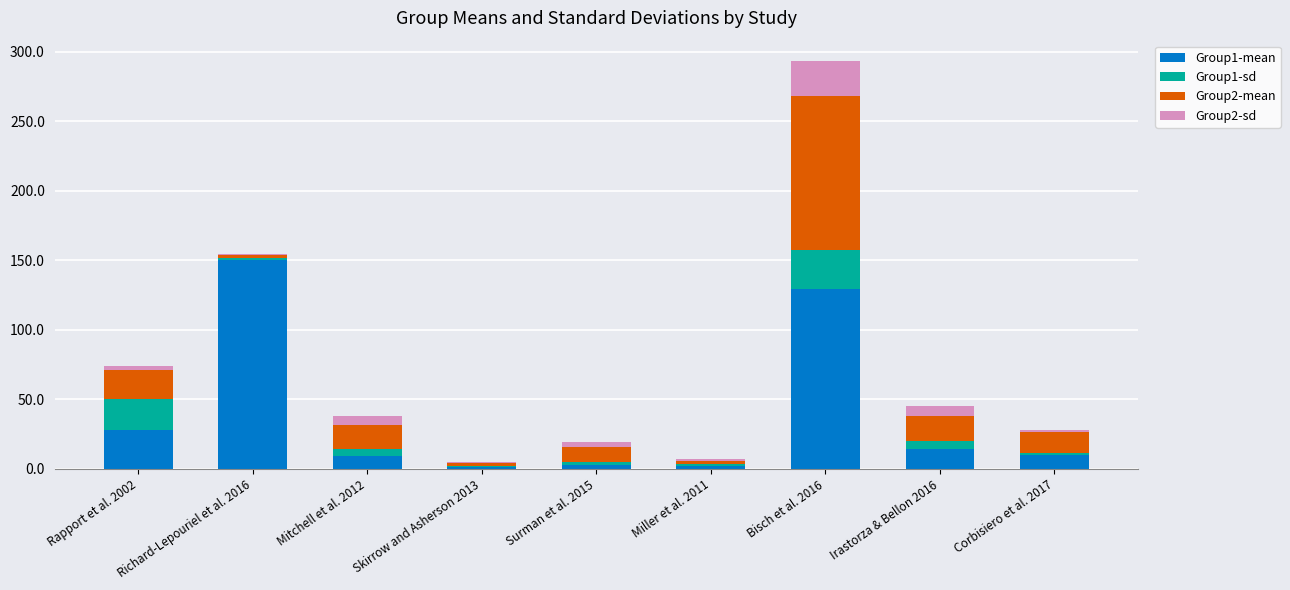

What are all the series names shown in the legend?

Group1-mean, Group1-sd, Group2-mean, Group2-sd